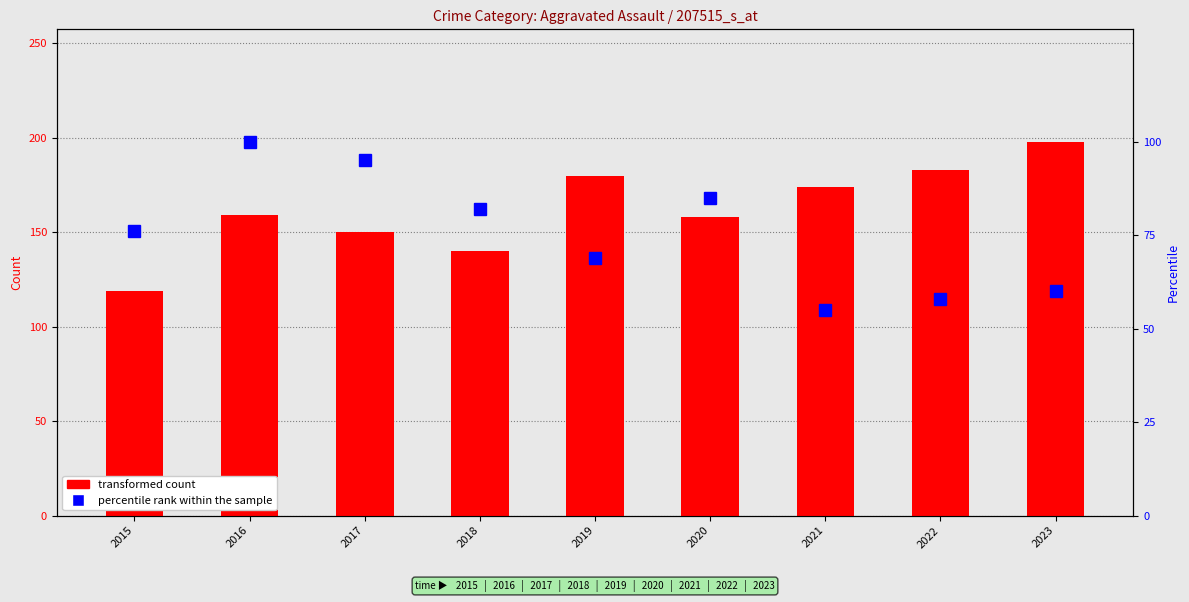

Reading left to right, transcribe all the data shown in this chart.

transformed count: 119	159	150	140	180	158	174	183	198
percentile rank within the sample: 76	100	95	82	69	85	55	58	60